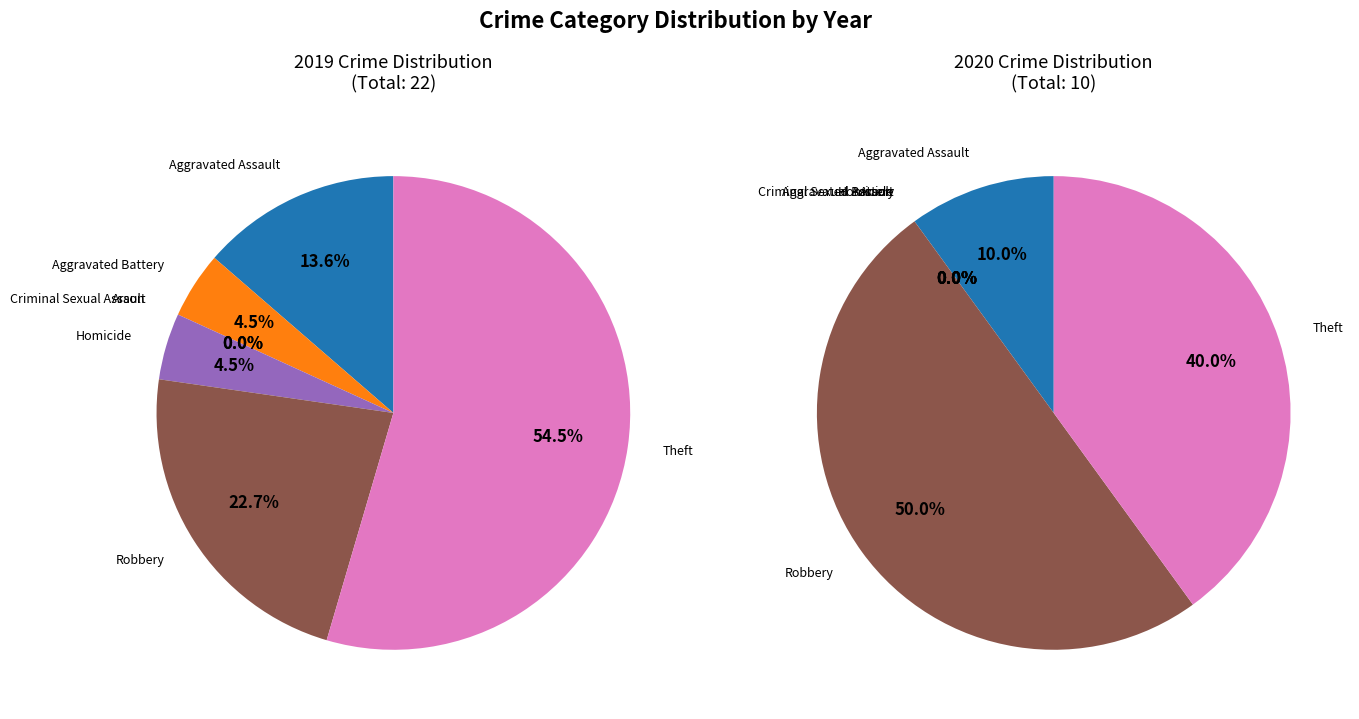

Rank the categories by value from lowest to highest.

Arson, Criminal Sexual Assault, Aggravated Battery, Homicide, Aggravated Assault, Robbery, Theft